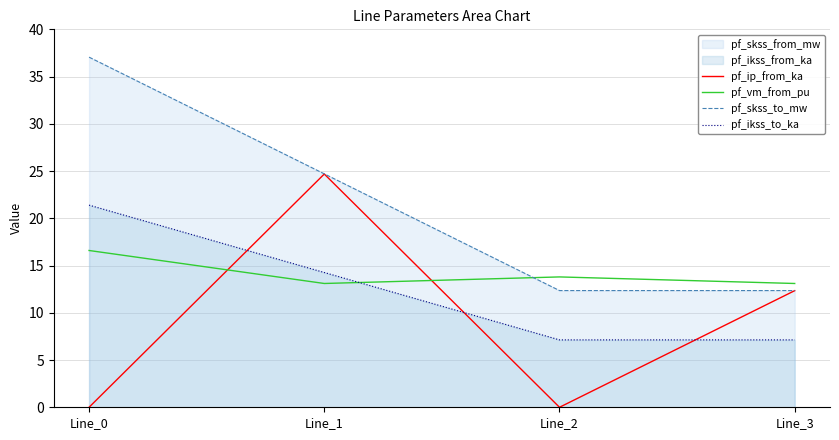

How many values in pf_ip_from_ka are above zero?

2